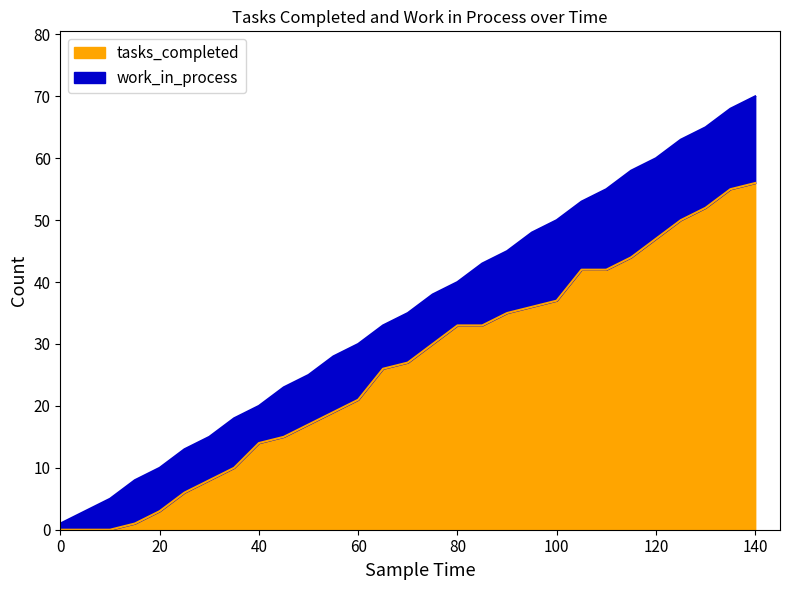

What is the difference between the values at 100 and 30?

29